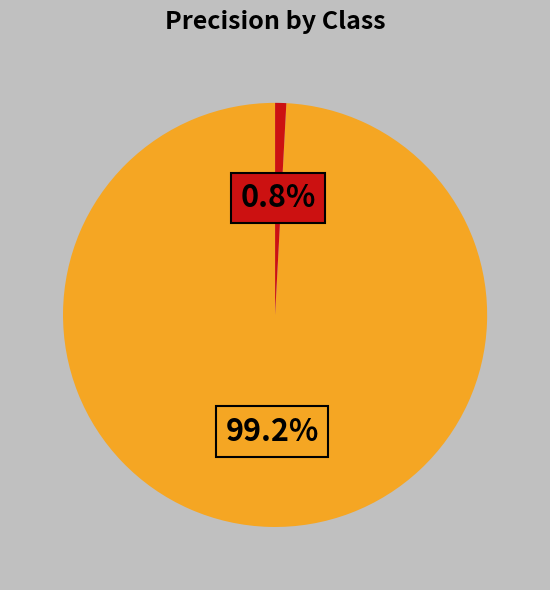

How many slices are in this pie chart?

2